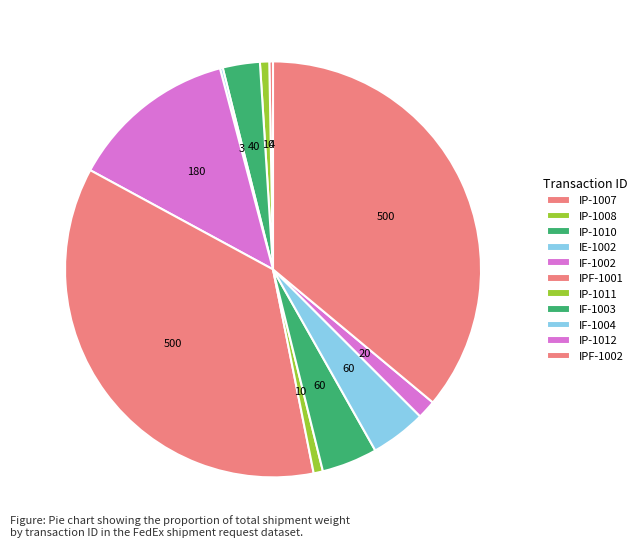

Which slice is the smallest?

IE-1002